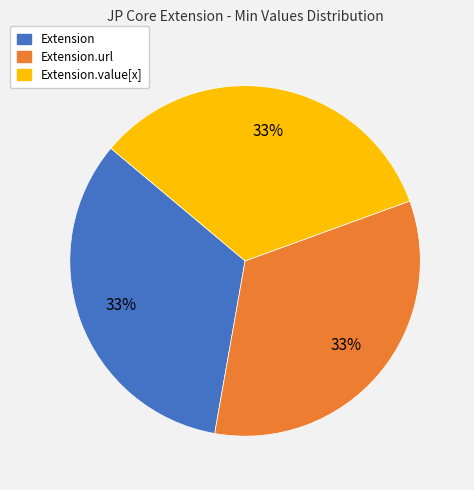

Is there any slice that represents more than half of the pie?

No